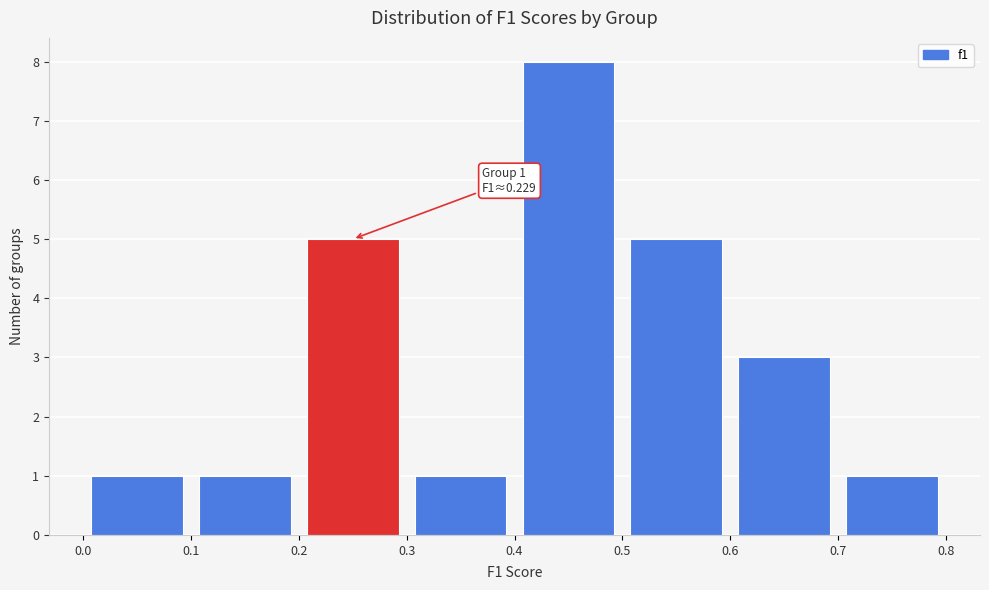

Which range on the x-axis has the tallest bar?

0.4 to 0.5